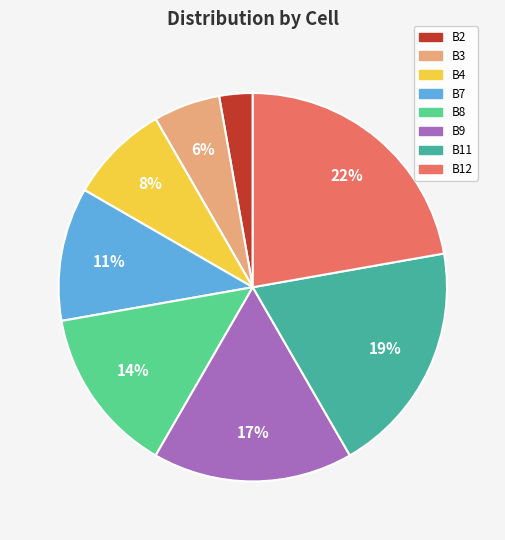

Is there any slice that represents more than half of the pie?

No